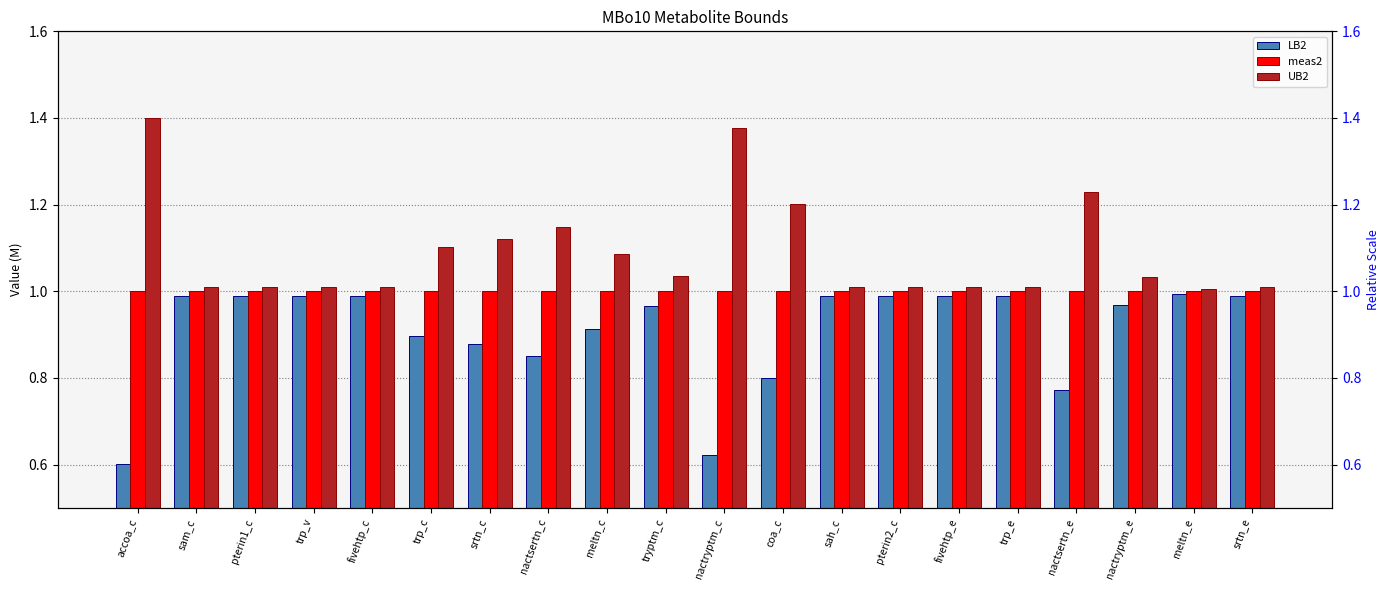

At which label is LB2 closest to 0?

accoa_c